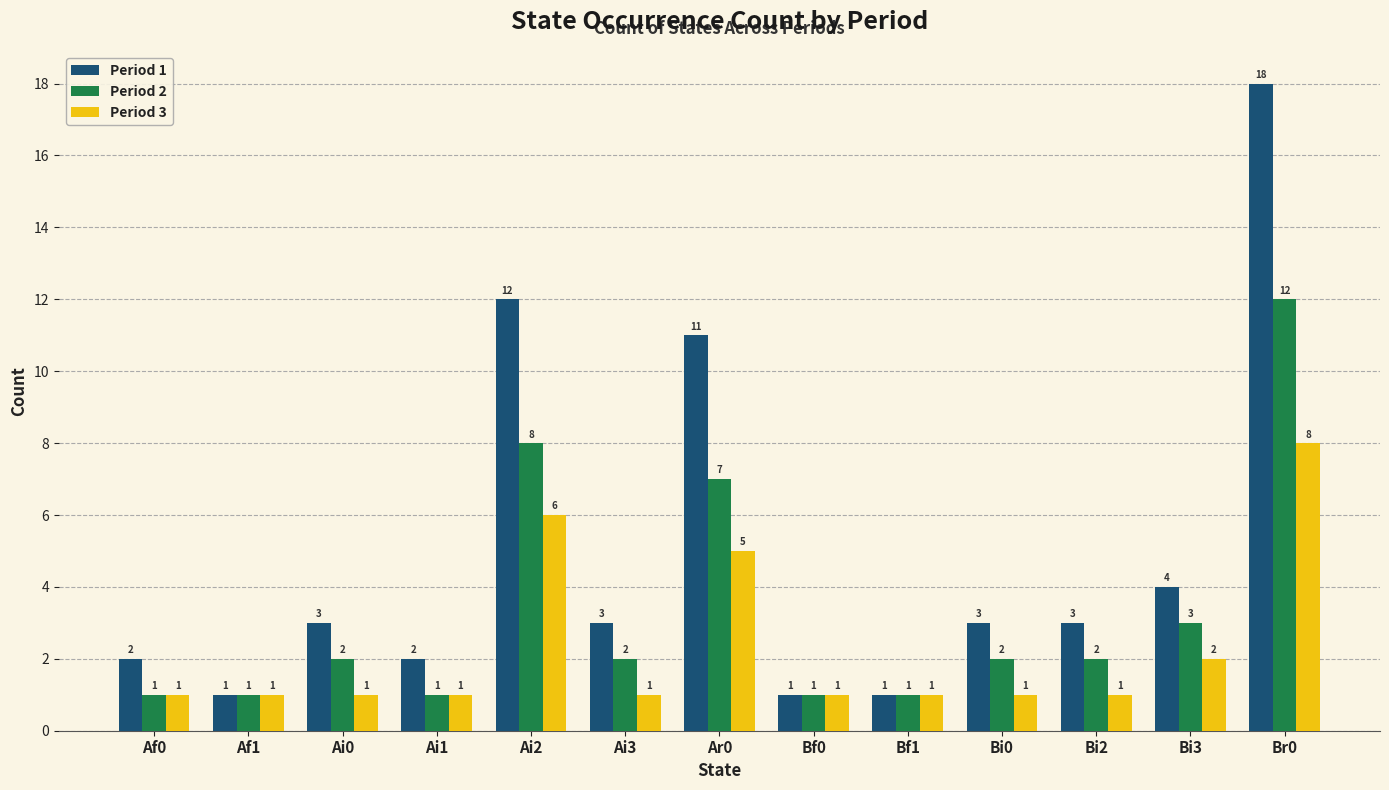

Which category has the highest value in the Period 1 series?

Br0